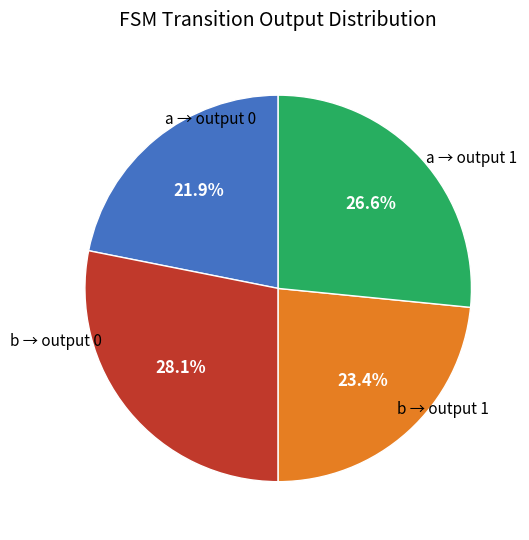

Is there any slice that represents more than half of the pie?

No